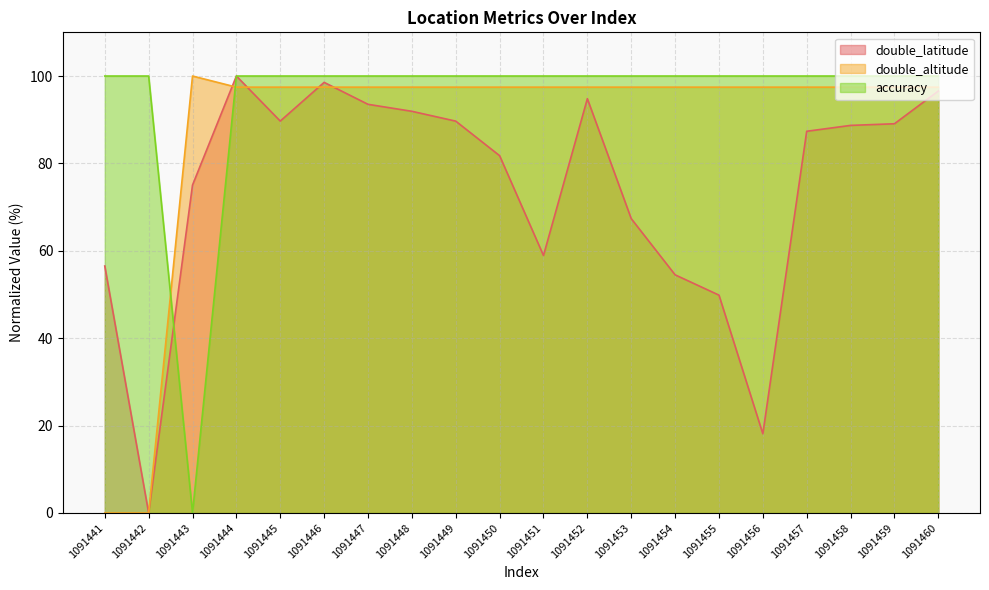

Rank the series at 1091442 from highest to lowest value.

accuracy, double_latitude, double_altitude